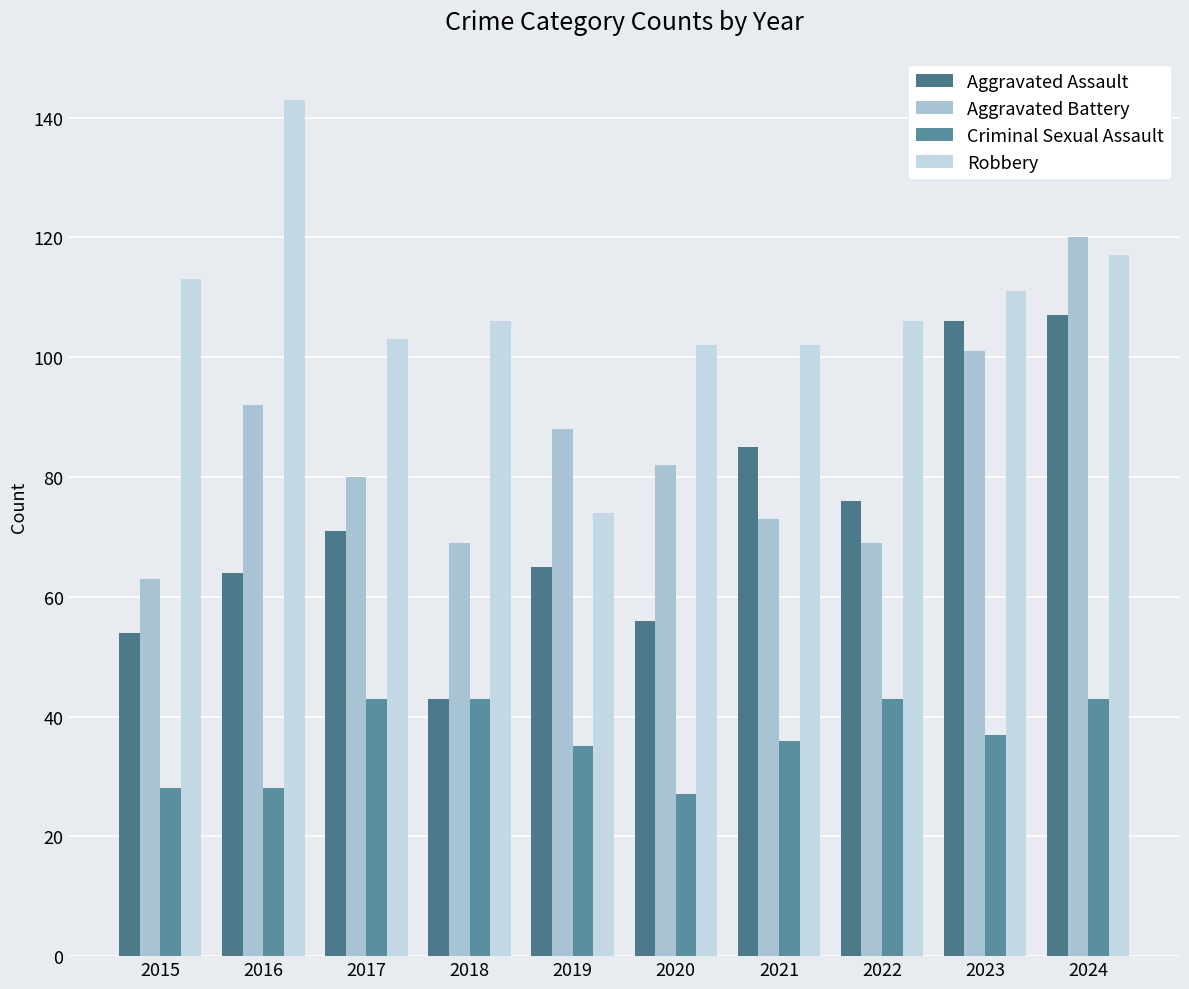

How many data points in Aggravated Battery are less than 82?

5